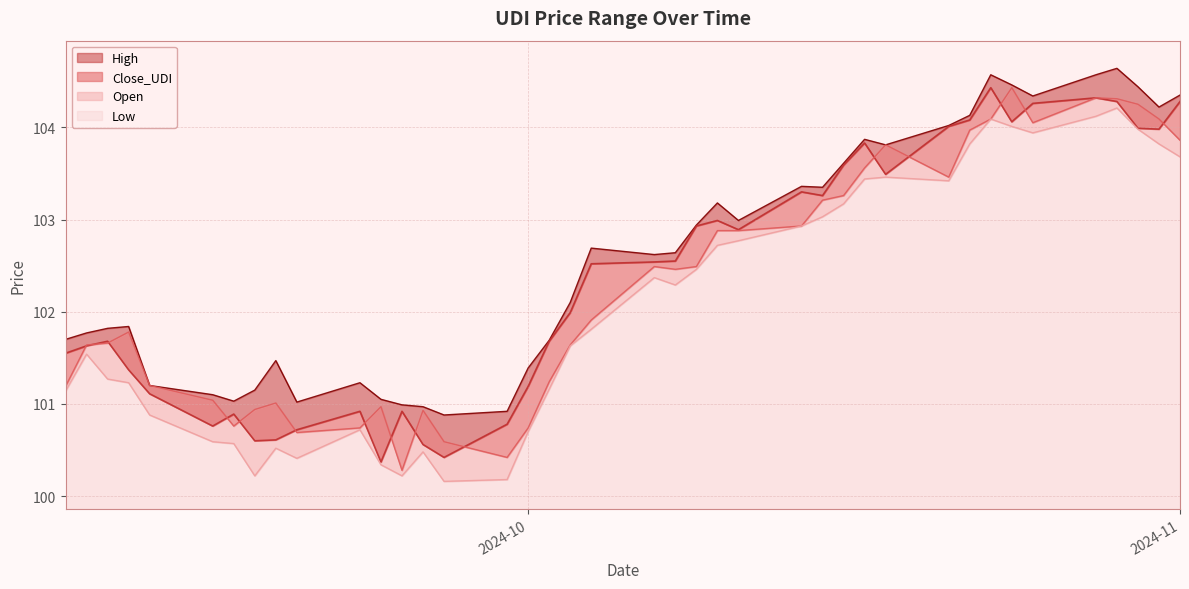

What are all the series names shown in the legend?

Close_UDI, High, Open, Low